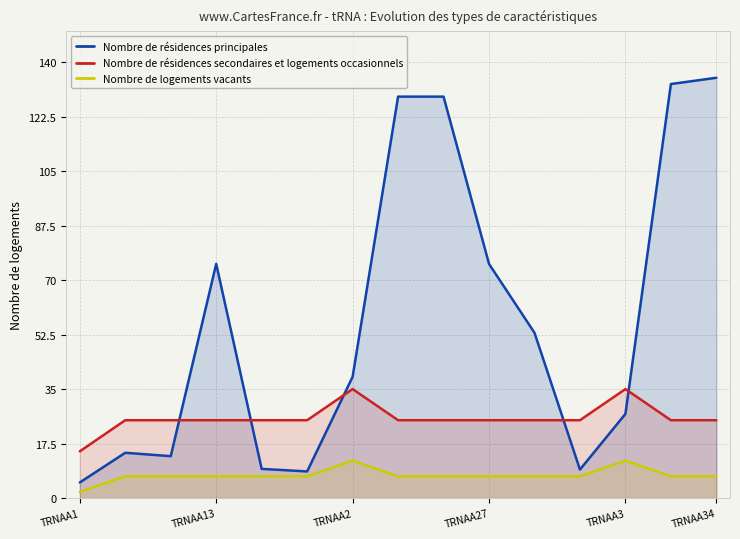

Between TRNAA2 and TRNAA27, which series saw the biggest shift?

Nombre de résidences principales